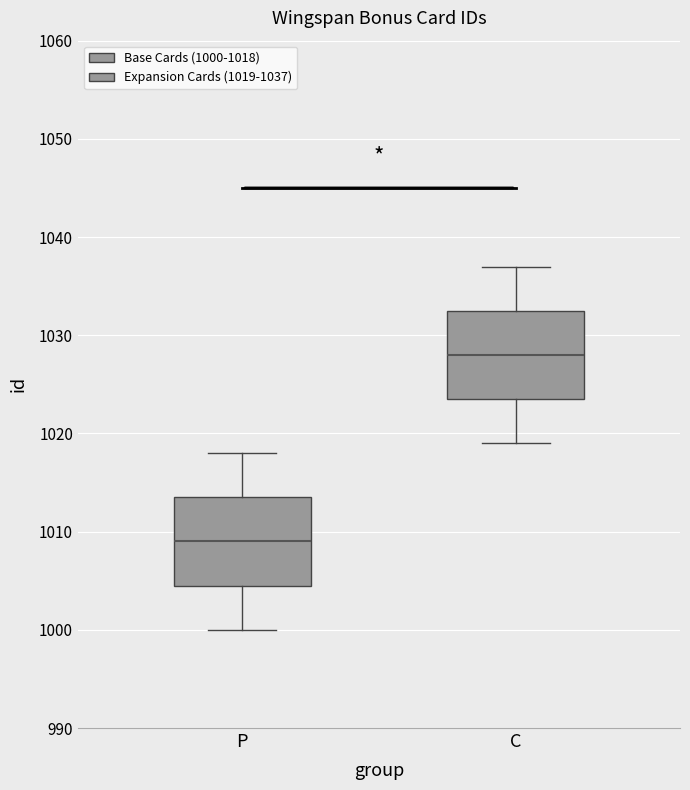

Where is the lower edge of the box for C on the y-axis? The values are not printed on the chart, so give them approximately, as read against the axis.

1024